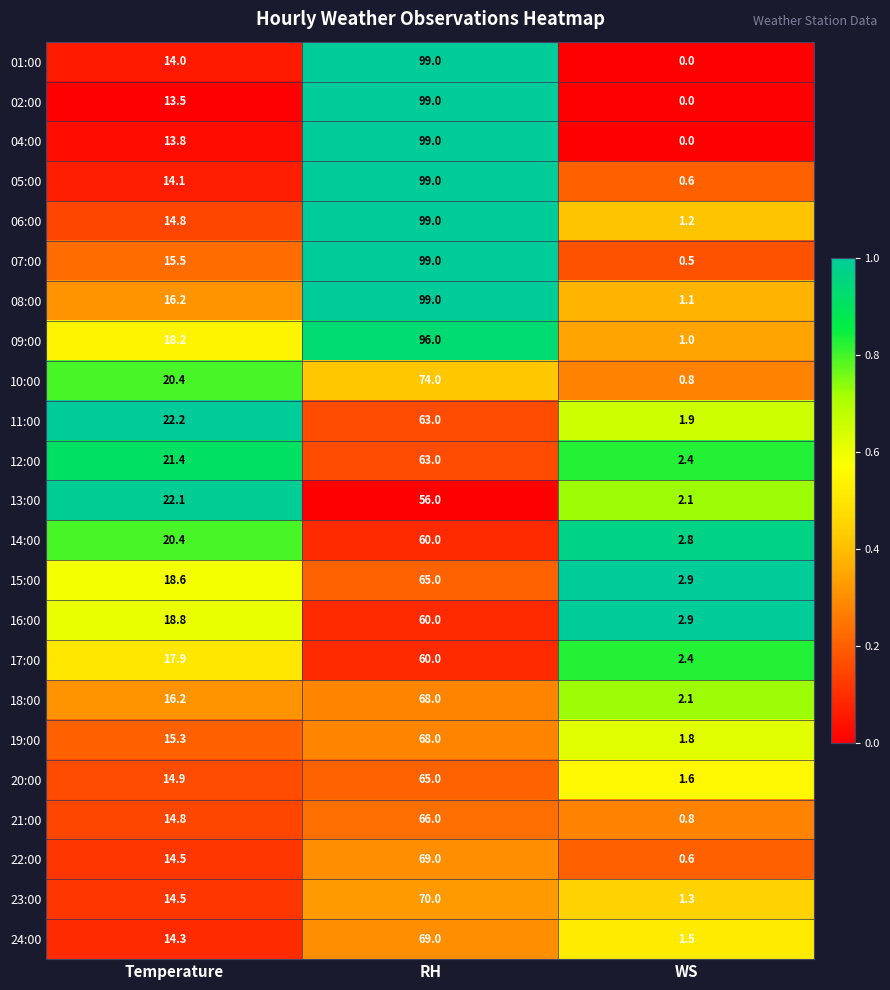

Rank the categories by 05:00 value from highest to lowest.

RH, Temperature, WS